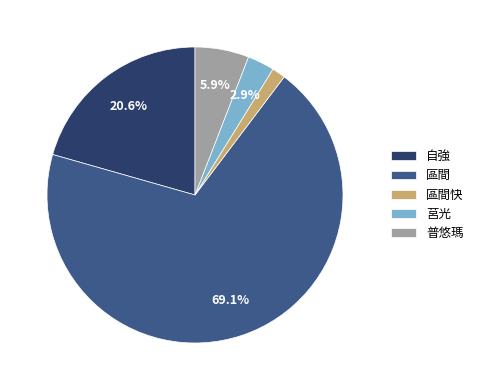

Which has a higher value, 區間快 or 區間?

區間